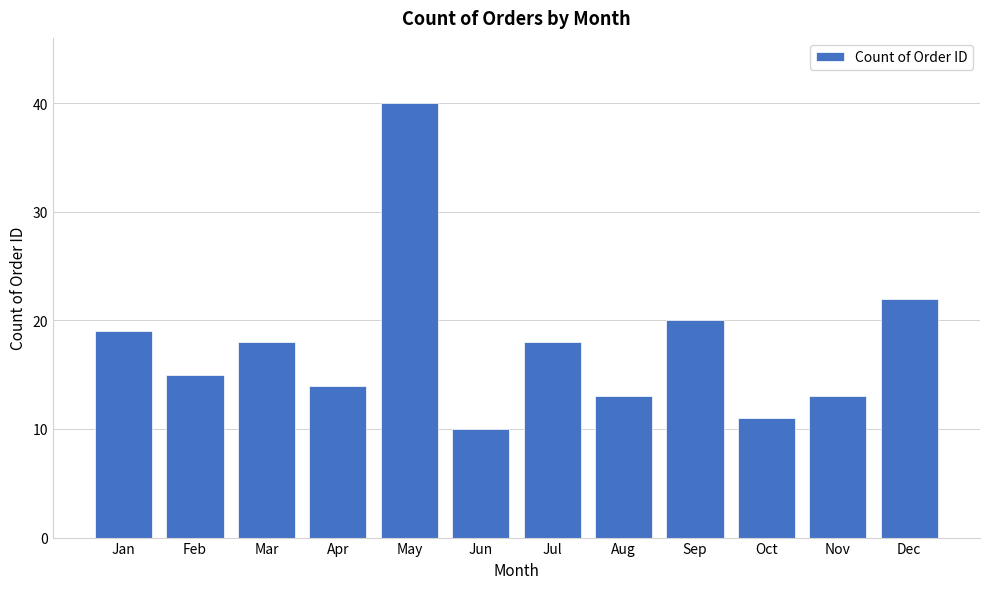

Reading right to left, extract all data points from this chart.

22	13	11	20	13	18	10	40	14	18	15	19